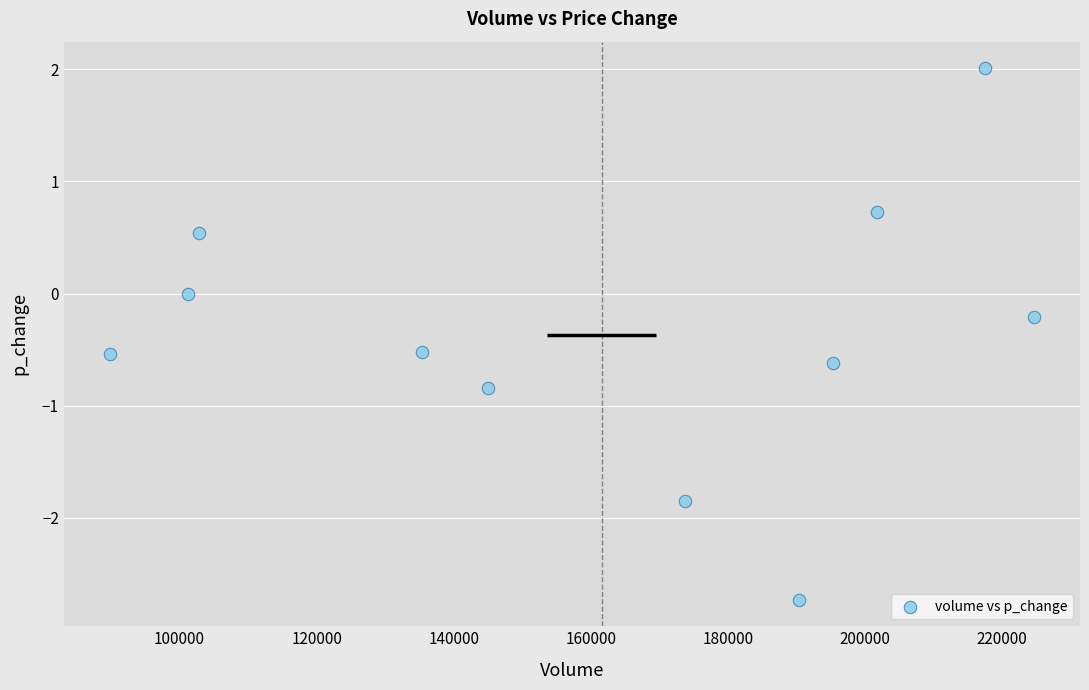

What is the range of Y values (max minus min)?

4.7